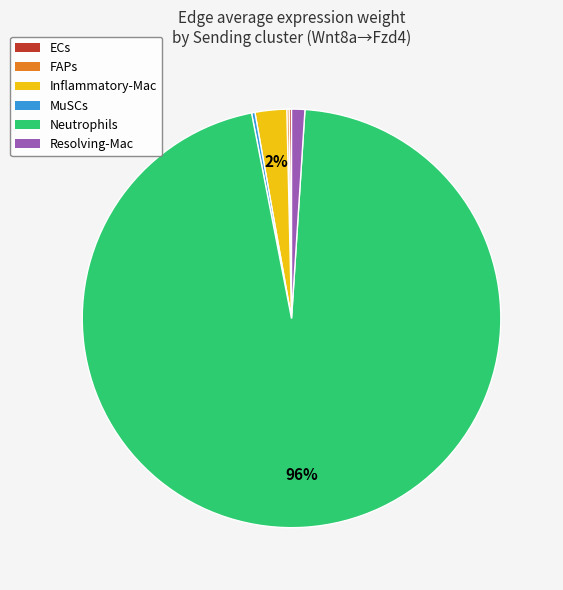

Which slice is the largest?

Neutrophils